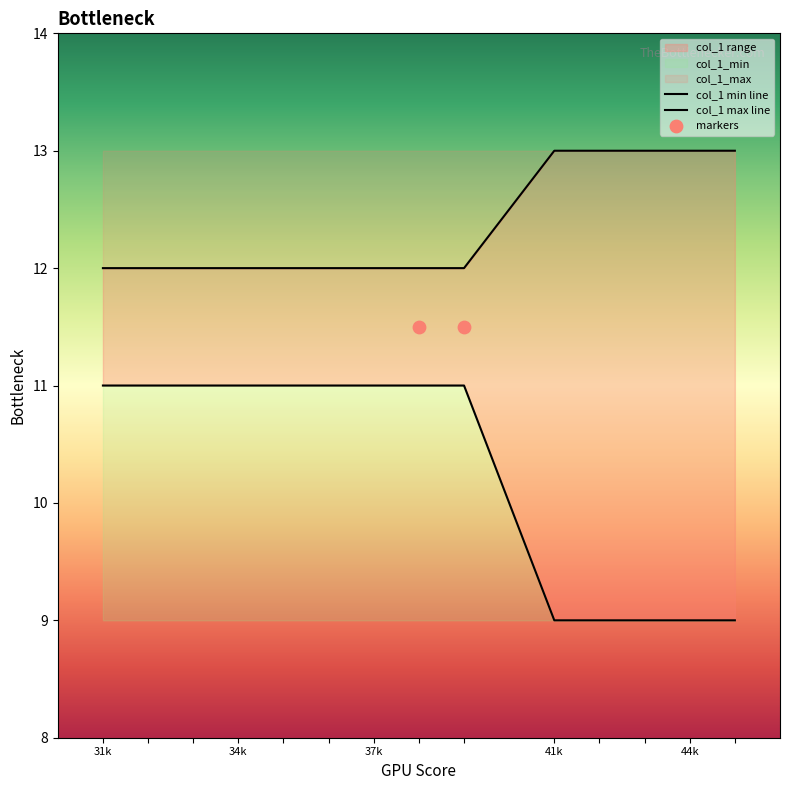

At which category is the sum across all series the highest?

31k